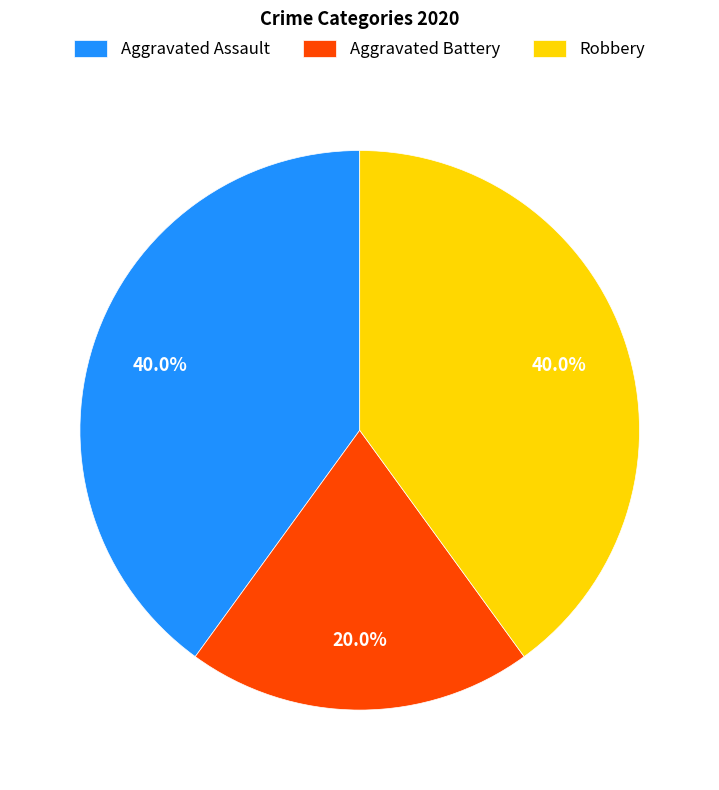

Approximately how many times larger is the value at Aggravated Battery compared to Robbery?

0.5